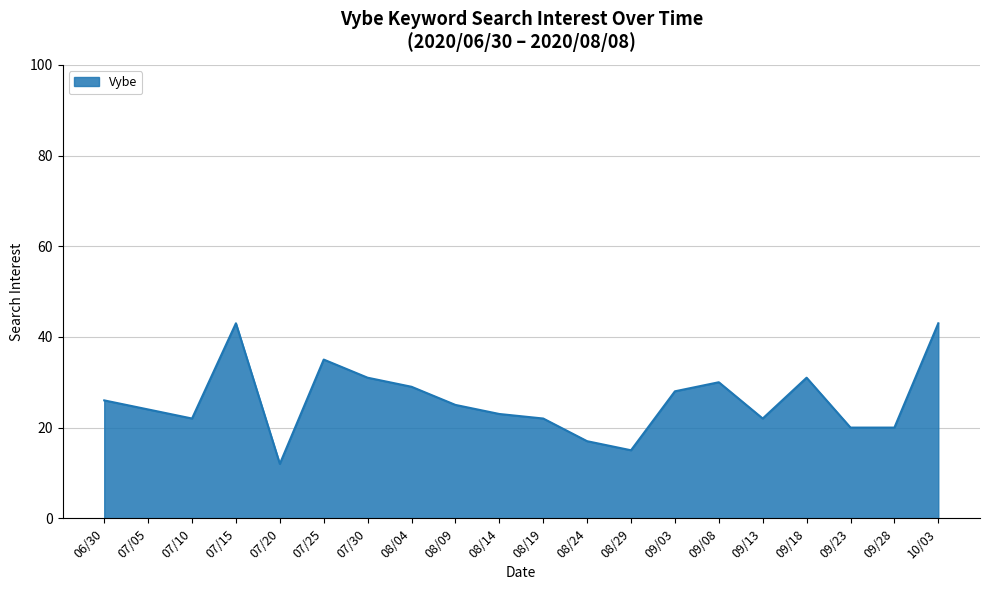

What is the change in value from 07/05 to 07/10?

-2